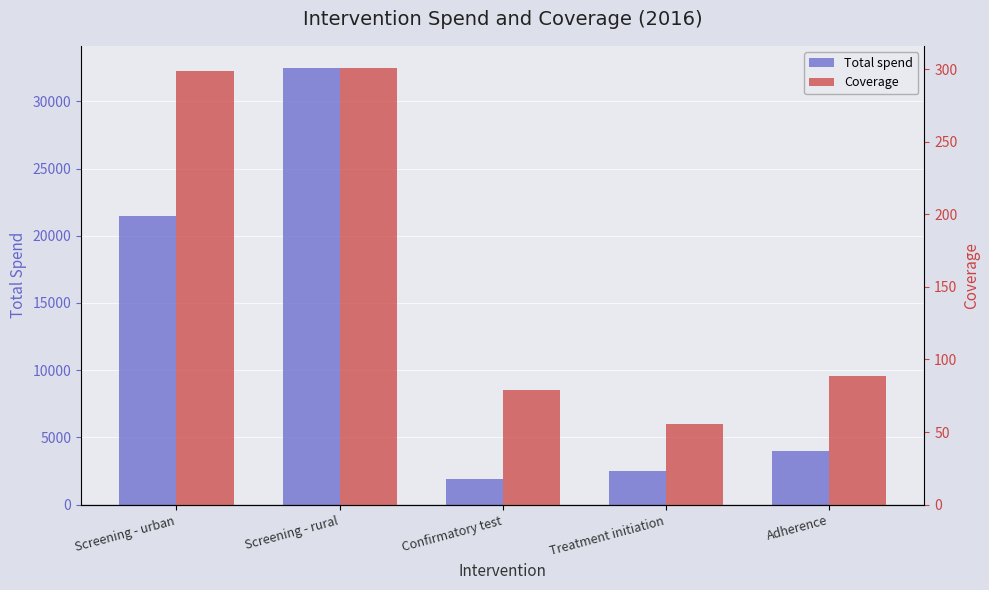

What is the approximate value of Coverage at Adherence?

88.9